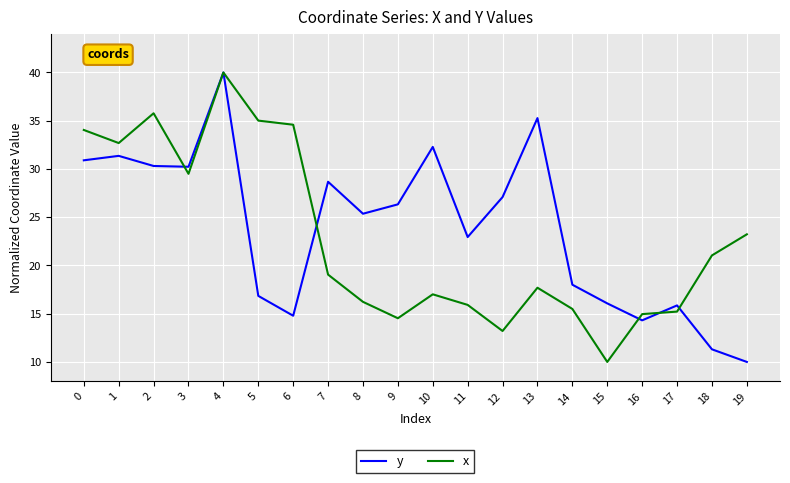

The y series shows 14.3 at 16. True or false?

True